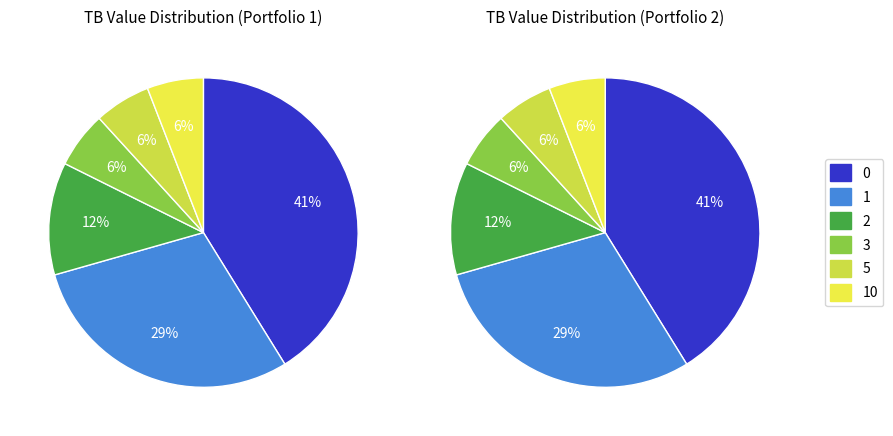

What percentage is the 10 slice, to the nearest percent?

6%